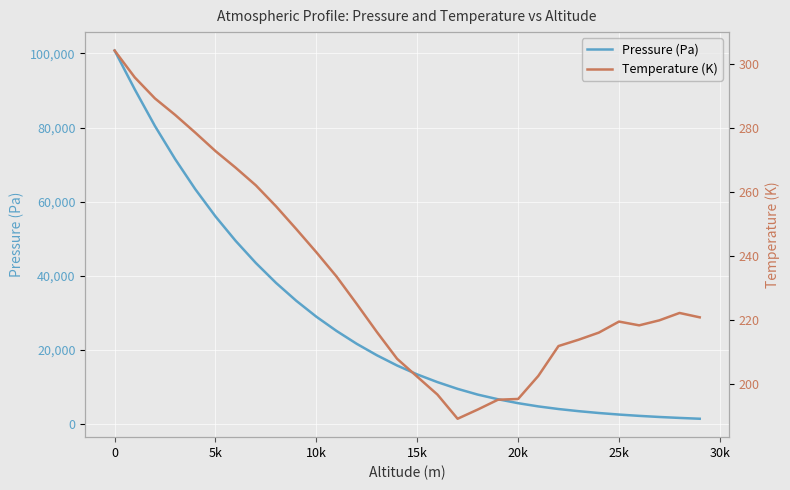

What is the greatest value displayed?

100800.0